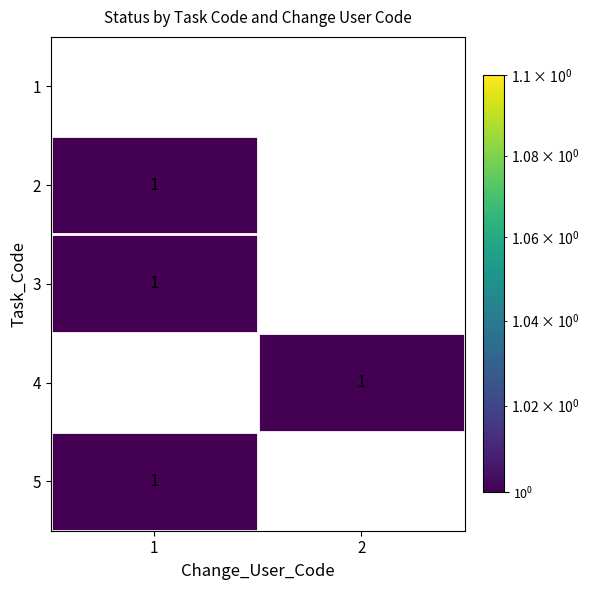

How many data points does each series have?

2